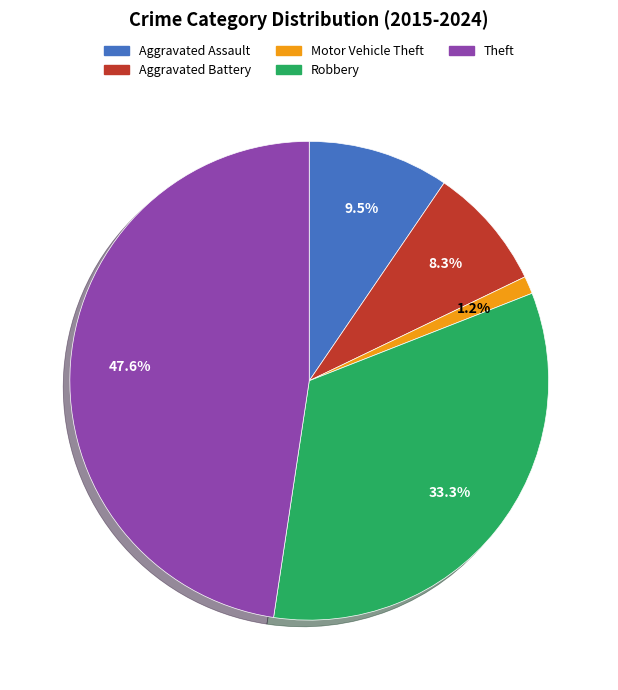

What is the ratio of the value at Aggravated Battery to the value at Aggravated Assault?

0.9